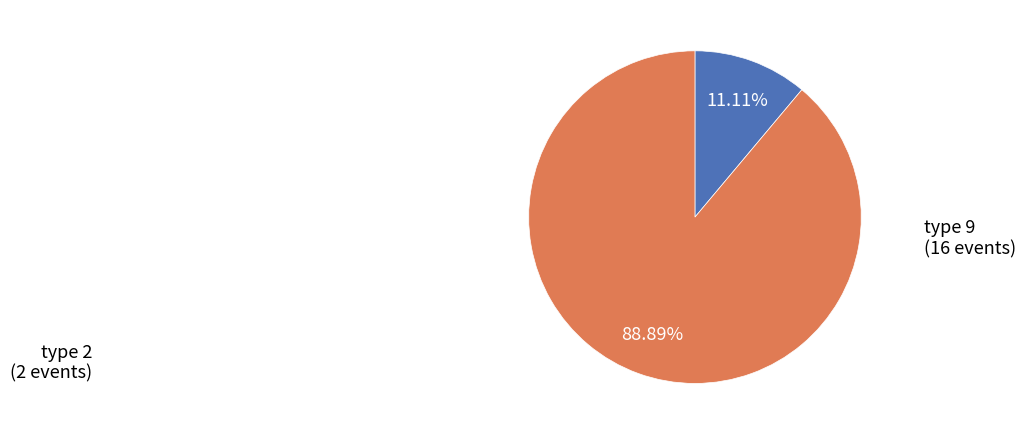

Is there any slice that represents more than half of the pie?

Yes